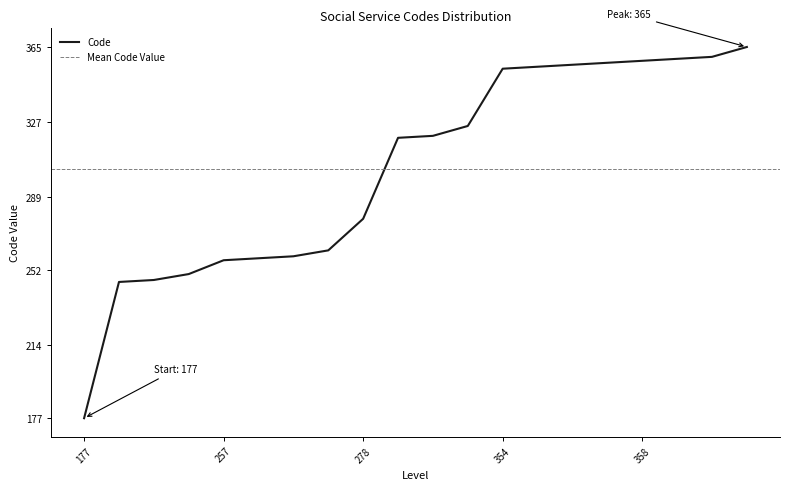

What is the greatest value displayed?

365